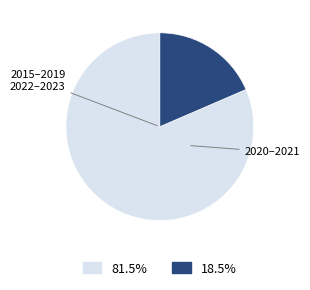

Does any single category account for the majority?

Yes